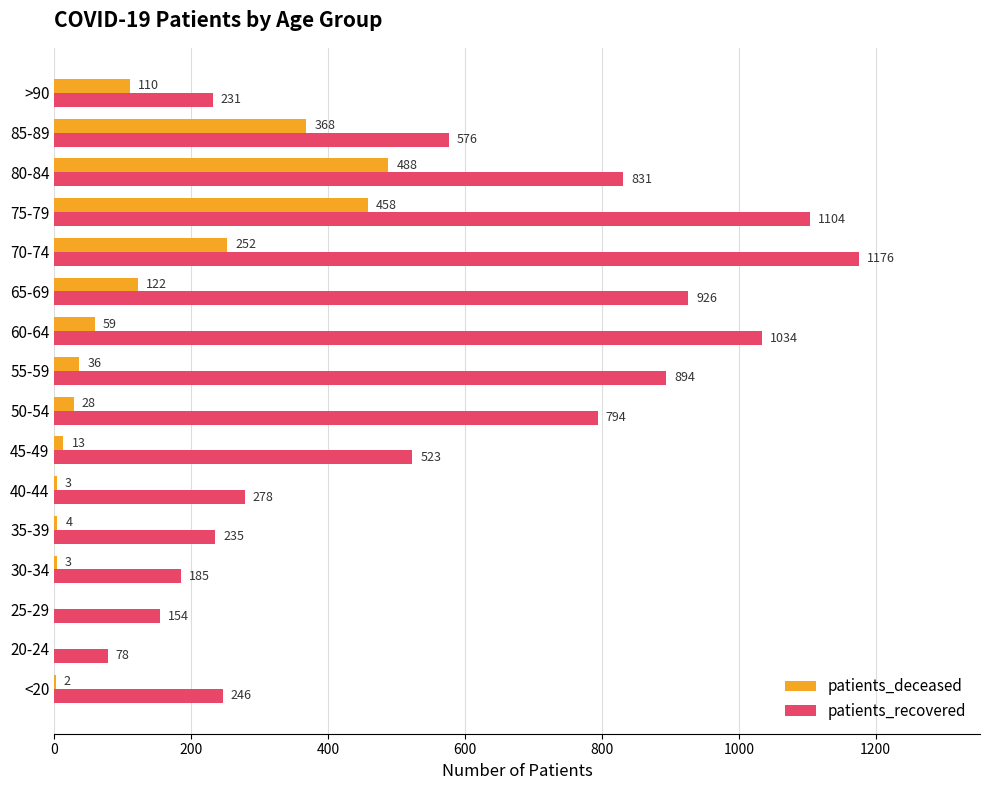

True or false: patients_deceased has a value of 110 at >90.

True